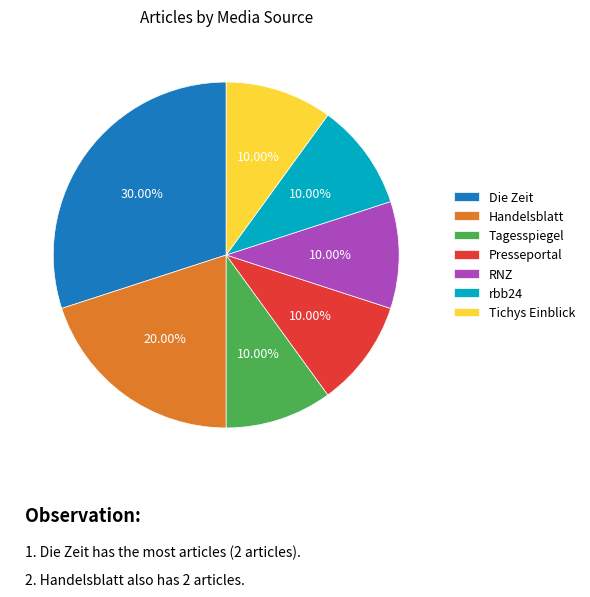

Do Die Zeit and rbb24 together represent more than half of the pie?

No